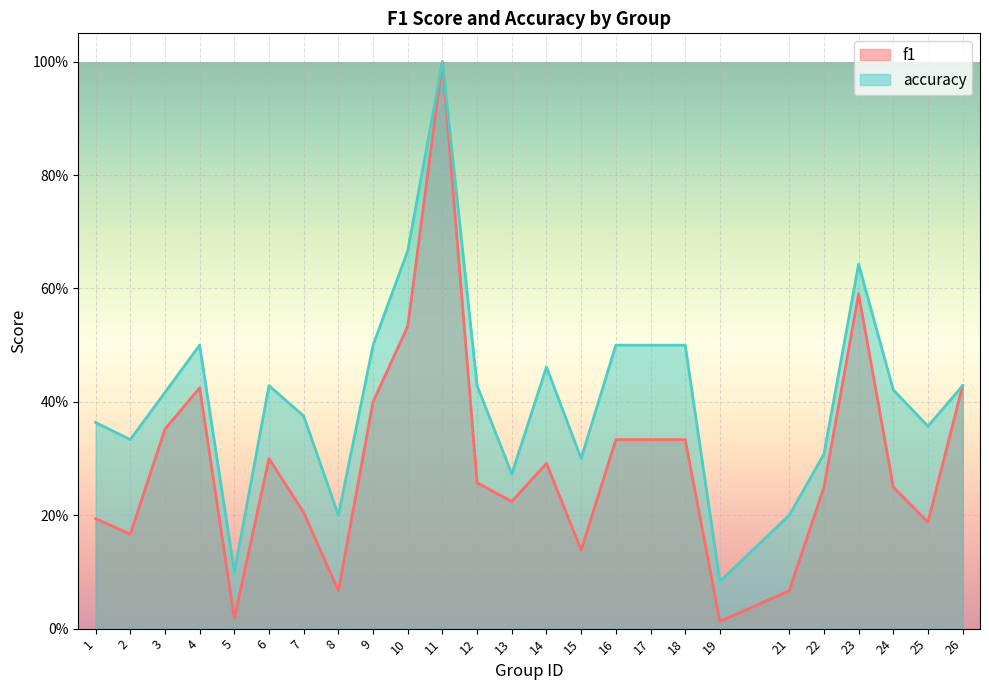

Reading right to left, what are all the values shown in this chart?

f1: 26=0.4	25=0.2	24=0.2	23=0.6	22=0.2	21=0.1	19=0.0	18=0.3	17=0.3	16=0.3	15=0.1	14=0.3	13=0.2	12=0.3	11=1.0	10=0.5	9=0.4	8=0.1	7=0.2	6=0.3	5=0.0	4=0.4	3=0.4	2=0.2	1=0.2
accuracy: 26=0.4	25=0.4	24=0.4	23=0.6	22=0.3	21=0.2	19=0.1	18=0.5	17=0.5	16=0.5	15=0.3	14=0.5	13=0.3	12=0.4	11=1.0	10=0.7	9=0.5	8=0.2	7=0.4	6=0.4	5=0.1	4=0.5	3=0.4	2=0.3	1=0.4